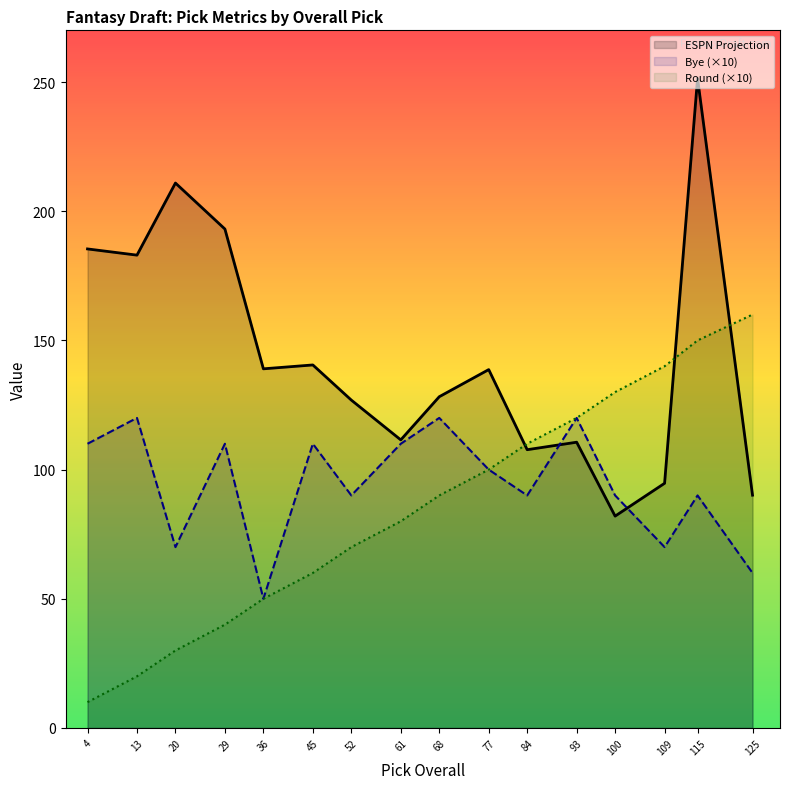

Where is Round (×10) nearest to the value 85?

61